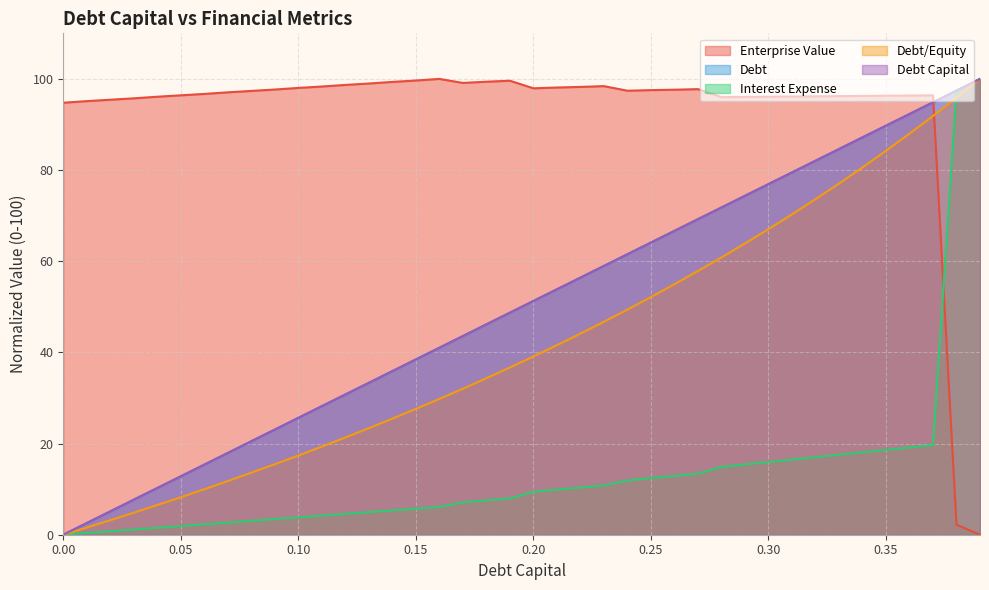

True or false: debt and debt_equity intersect in this chart.

False